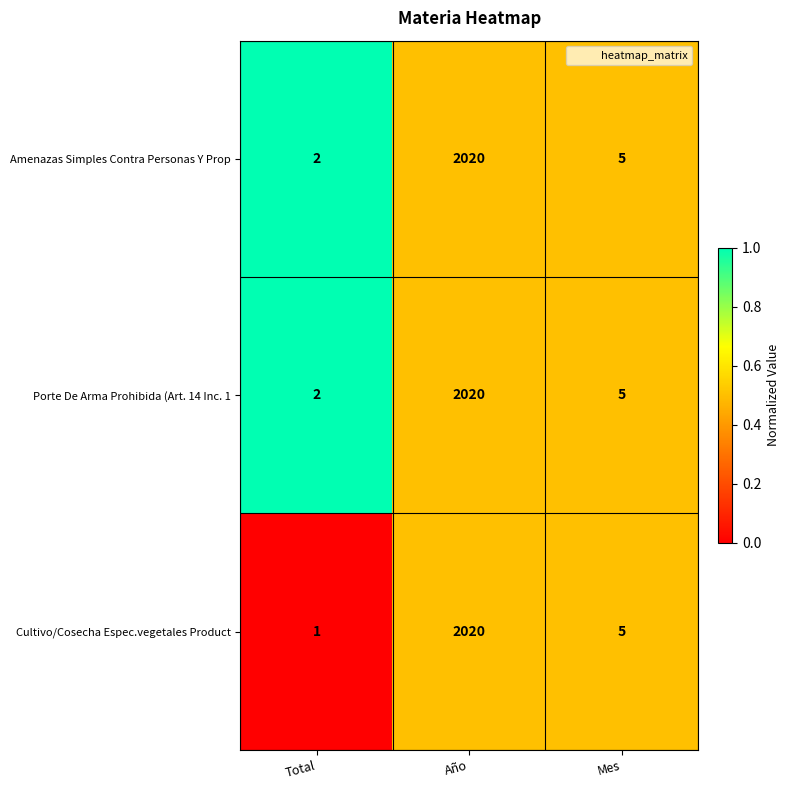

How many series are shown in this chart?

3